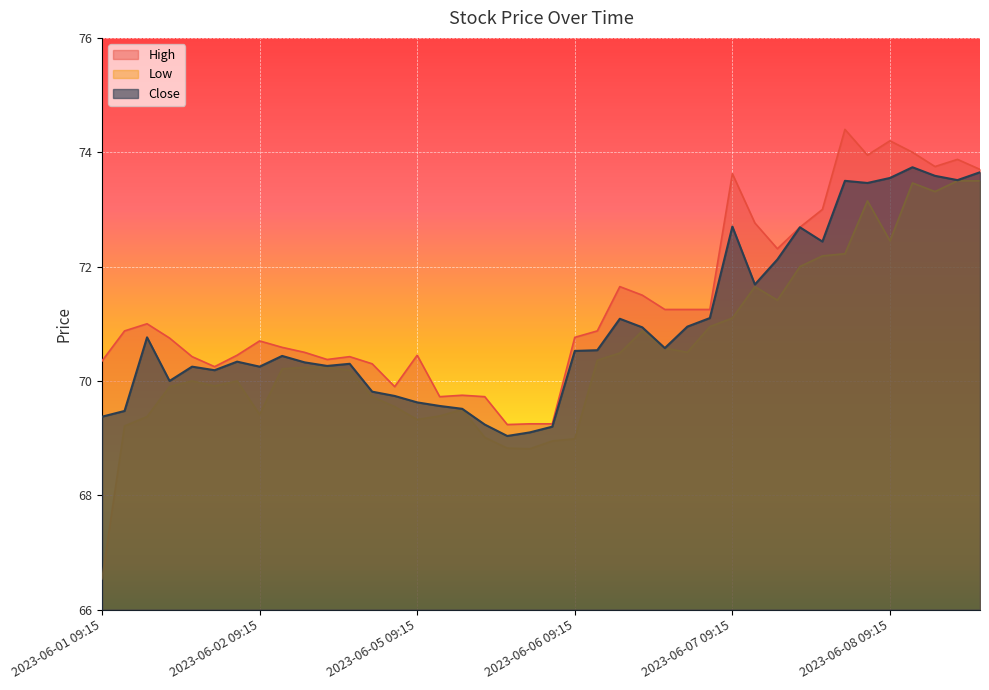

Is it true that Close equals 69.4 at 2023-06-01 09:15?

True